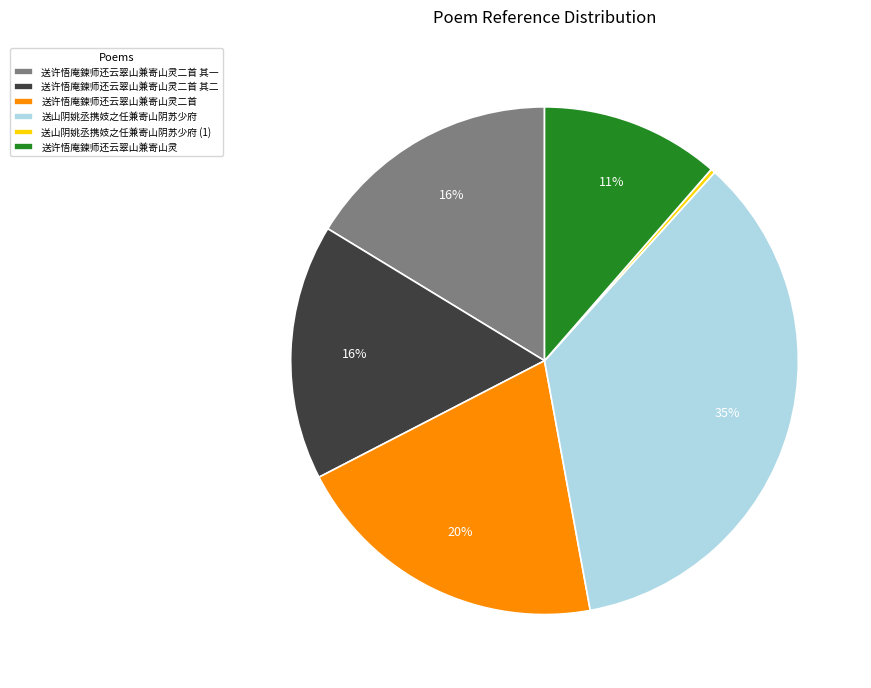

True or false: 送许悟庵鍊师还云翠山兼寄山灵二首 其一 accounts for 16% of the total.

True